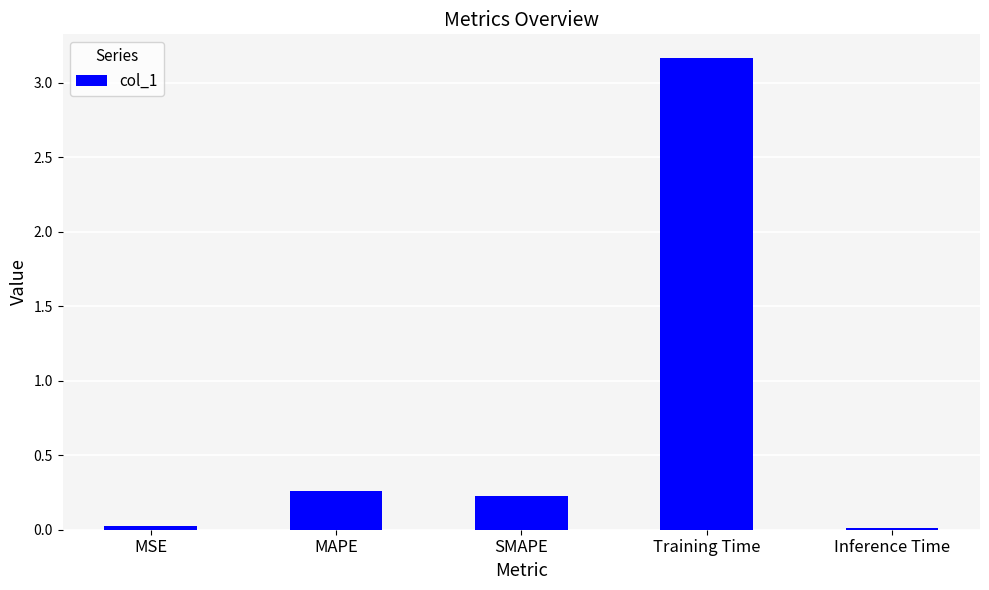

How many categories are shown in the chart?

5